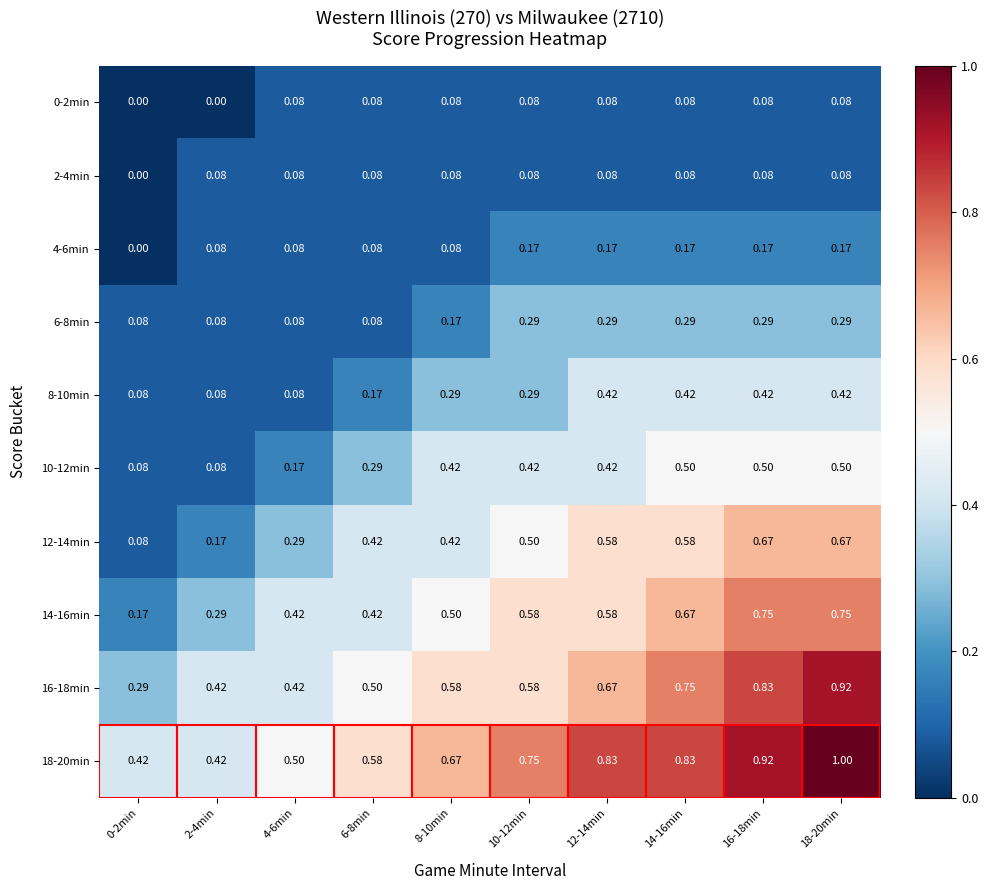

Which series has the largest total across all categories?

18-20min